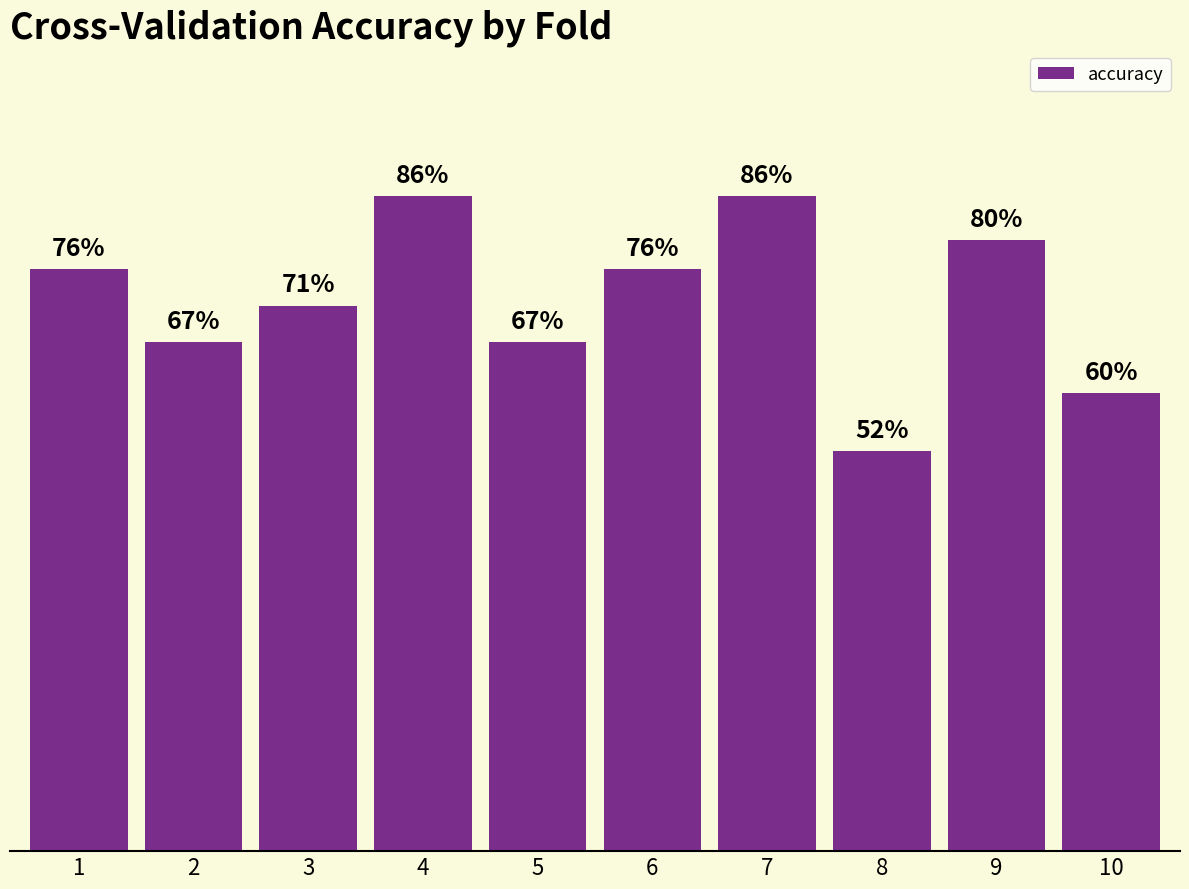

What is the difference between the second highest and second lowest values?

0.3